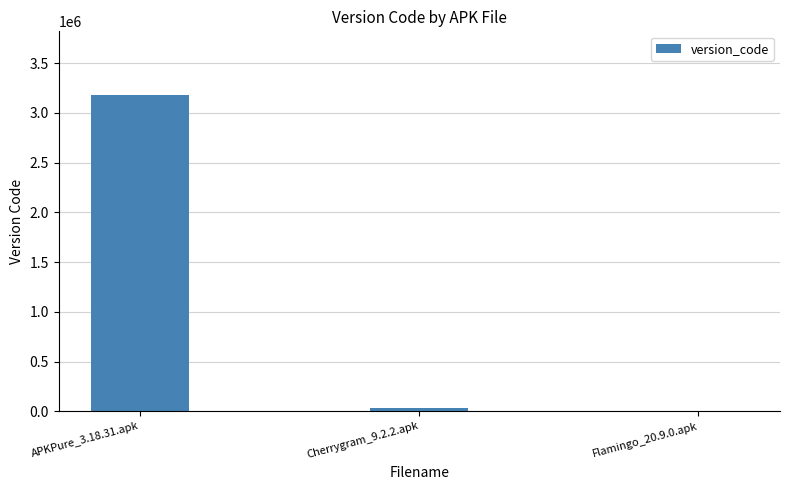

What is the sum of all values?

3213115